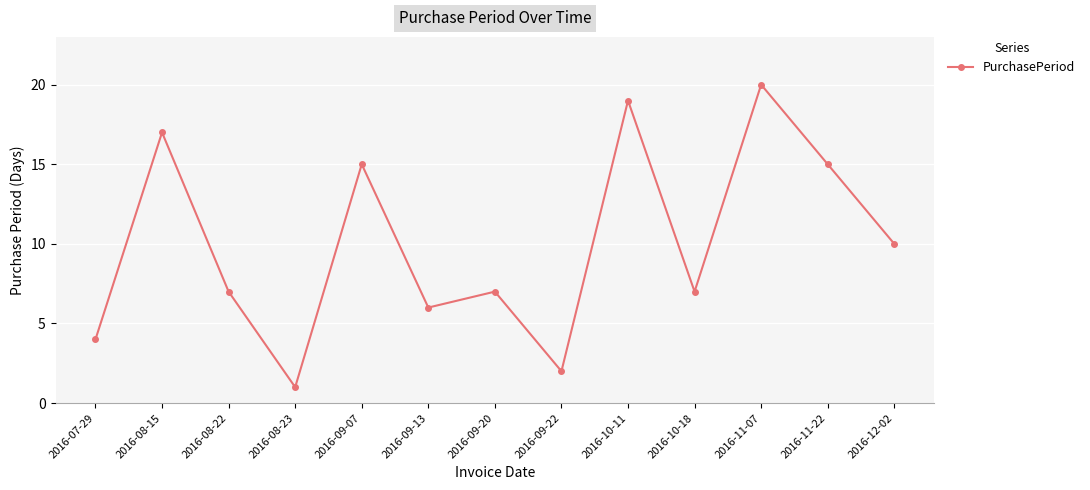

True or false: the data has more than 2 interior local peaks.

True